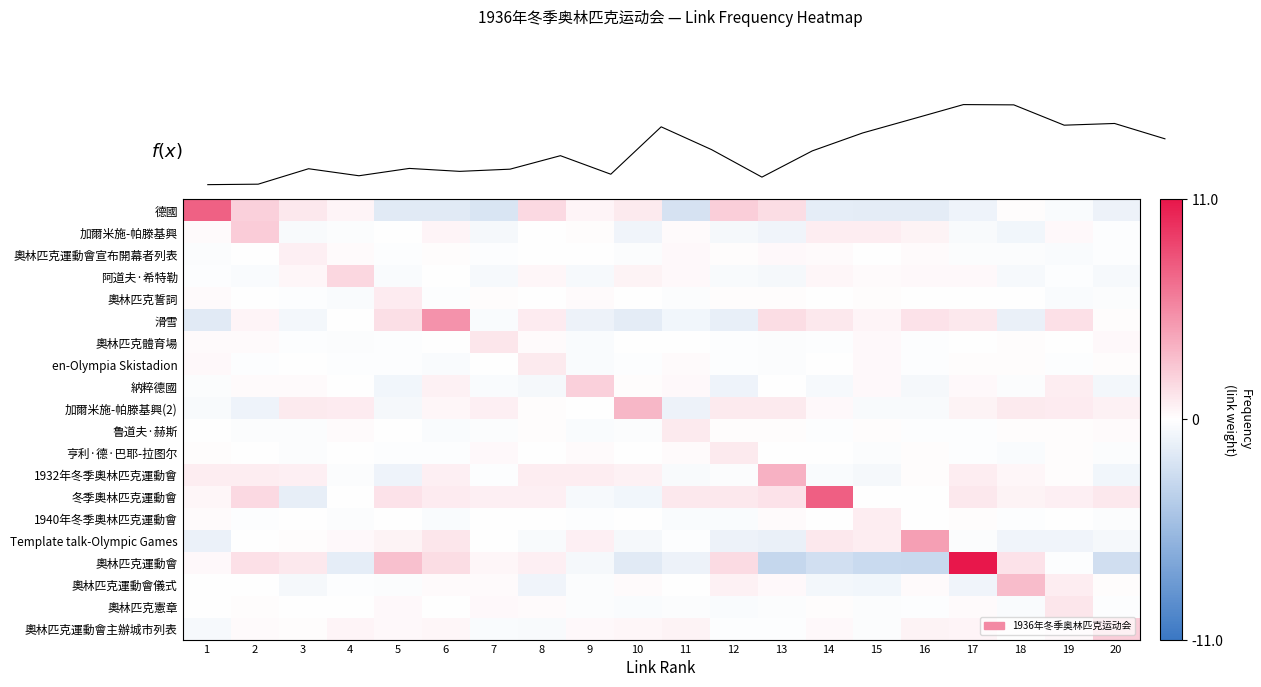

What is the difference between the second highest and second lowest values in the 奧林匹克運動會儀式 series?

1.6